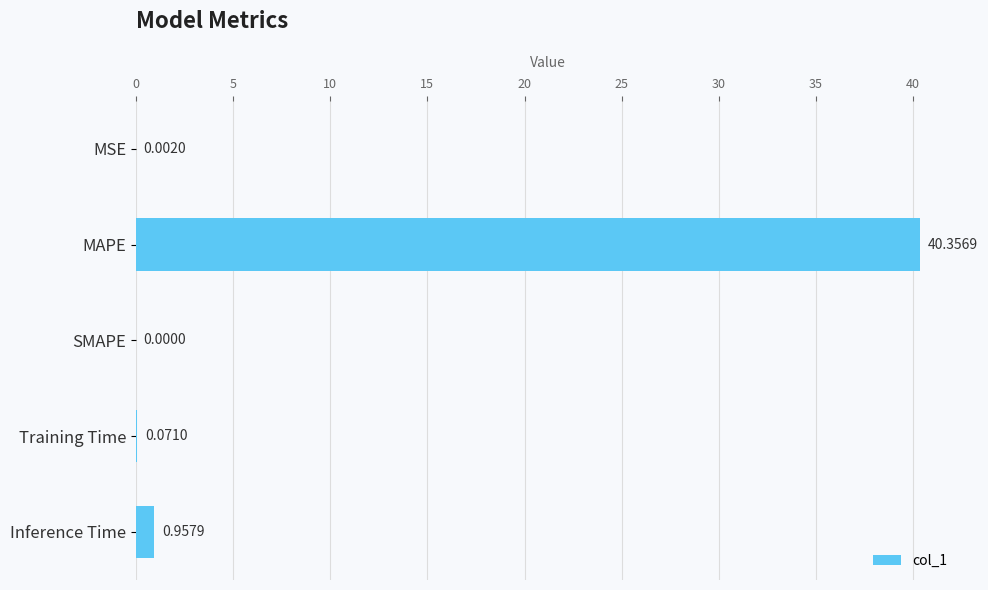

At which label is the value closest to 20?

Inference Time